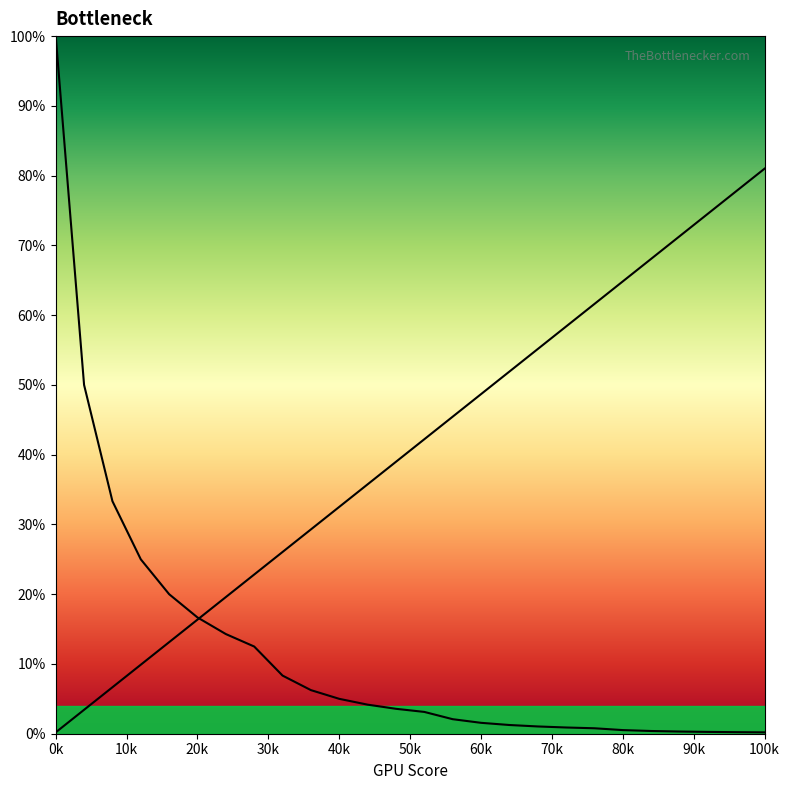

True or false: the data shows 1.6 at 18.

False